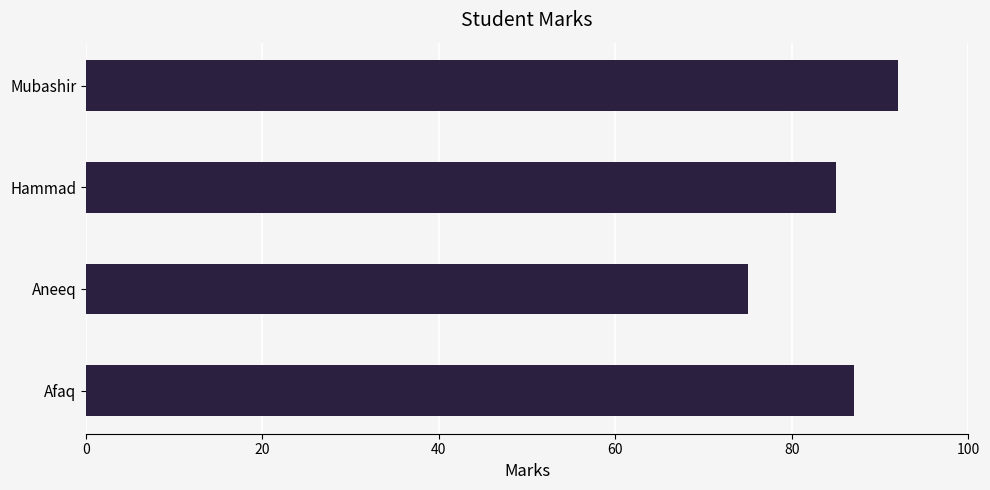

Count the number of data series in this chart.

1